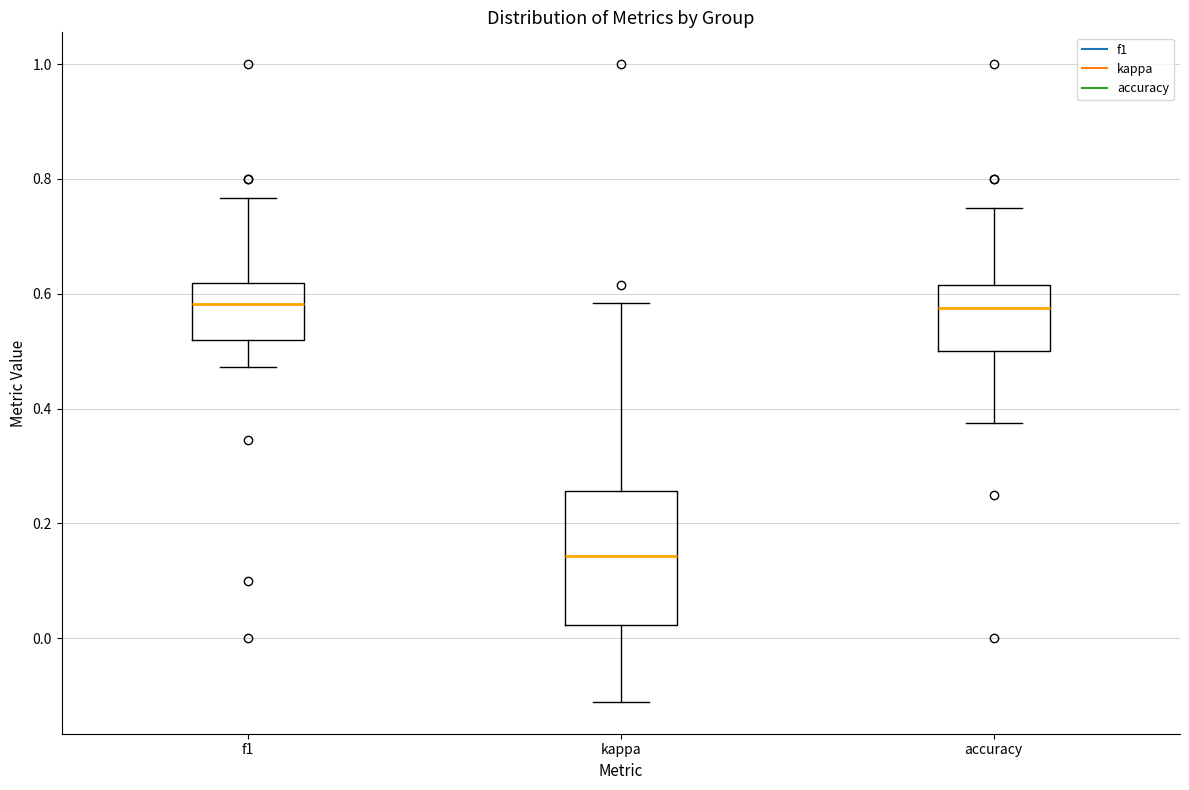

Reading left to right, read every box against the y-axis: the position of its median line, the range the box covers, and the ends of its whiskers. The values are not printed on the chart, so give them approximately, as read against the axis.

f1: median 0.58, box 0.52 to 0.62, whiskers 0.48 to 0.76
kappa: median 0.14, box 0.02 to 0.26, whiskers -0.12 to 0.58
accuracy: median 0.58, box 0.50 to 0.62, whiskers 0.38 to 0.76